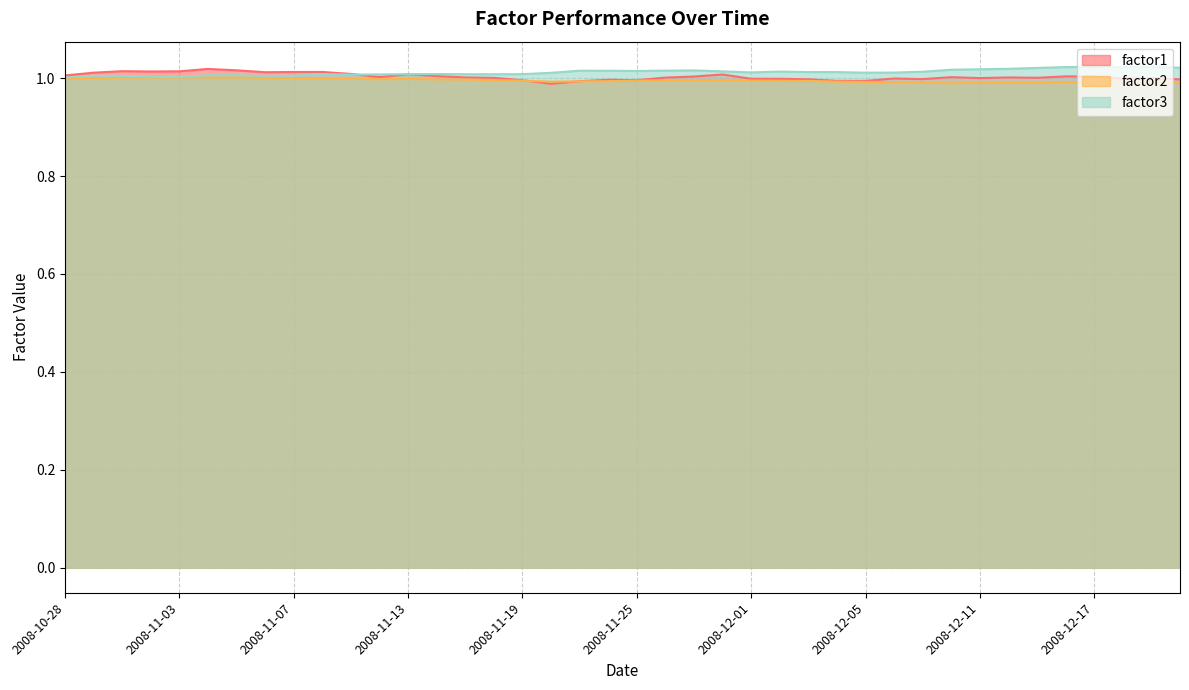

True or false: factor1 has more than 2 interior local peaks.

True